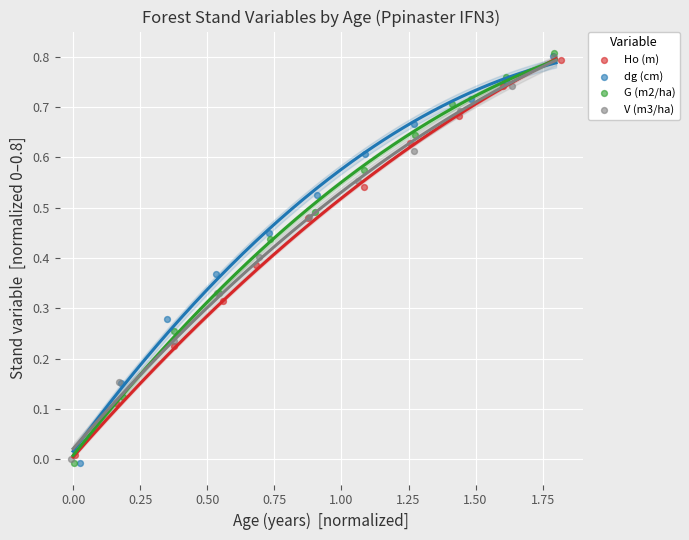

Which series has the widest spread of Y values?

G (m2/ha)